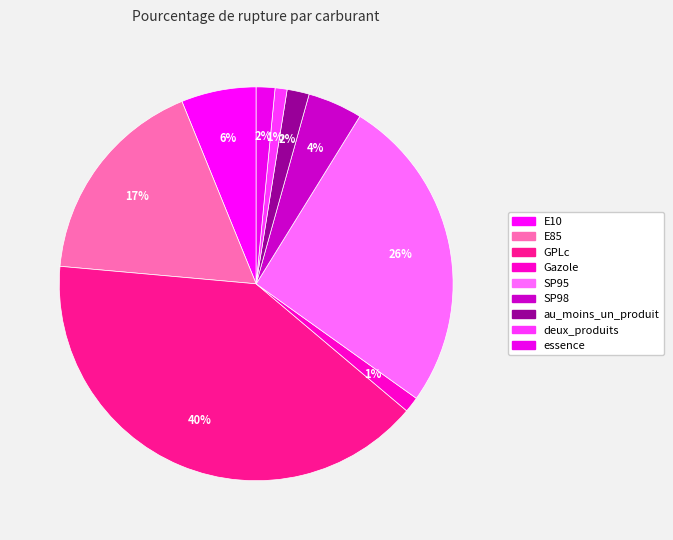

Which slice is the largest?

GPLc